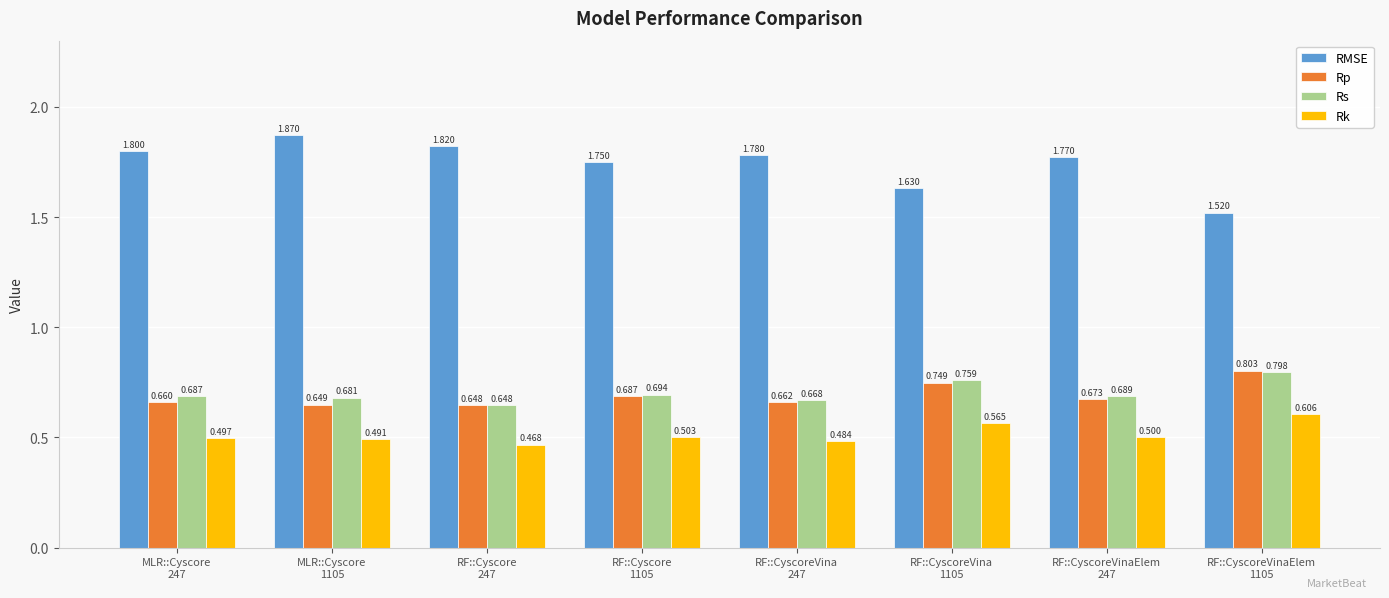

Which series has the largest total across all categories?

RMSE